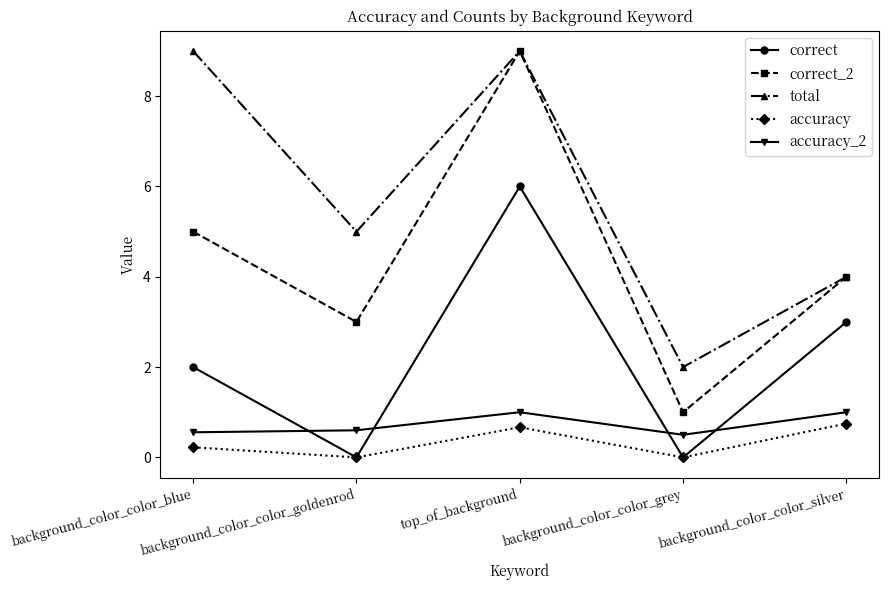

What is the difference between the highest and lowest values at top_of_background?

8.3